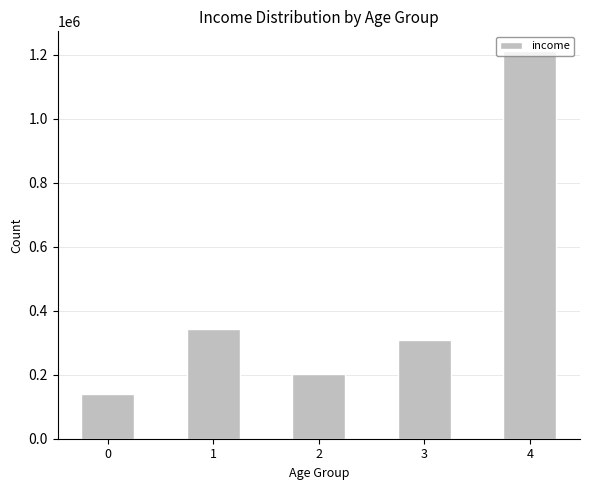

The value at 2 is 201253. True or false?

True